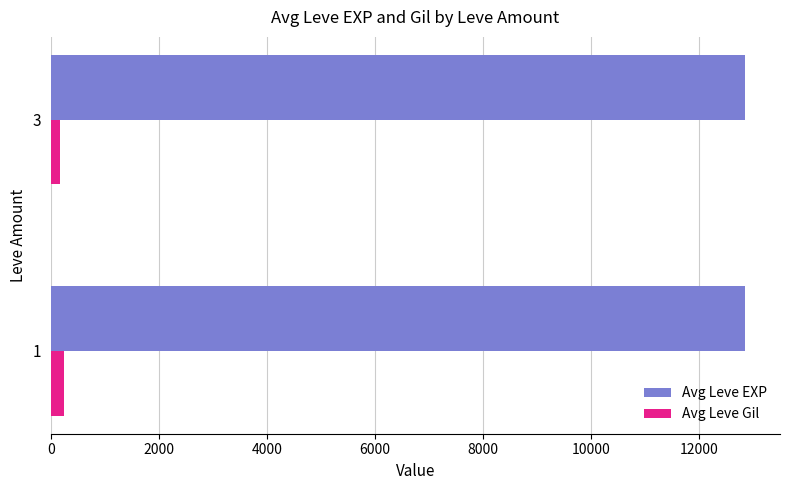

Which series has the largest total across all categories?

Avg Leve EXP